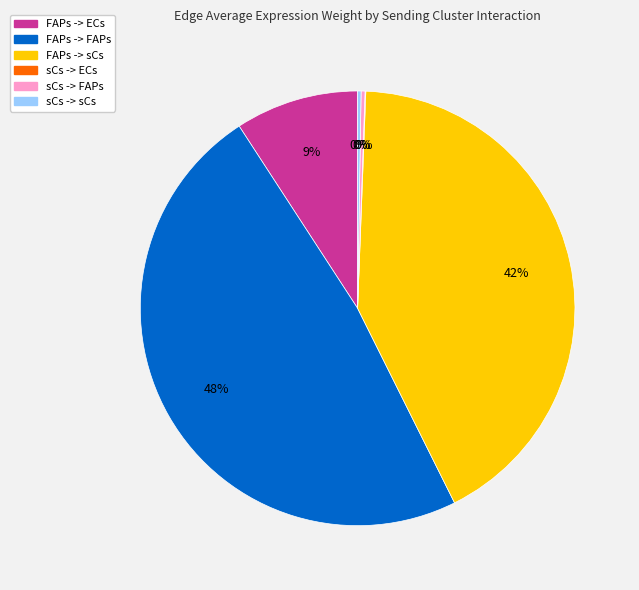

True or false: FAPs -> sCs accounts for 54% of the total.

False